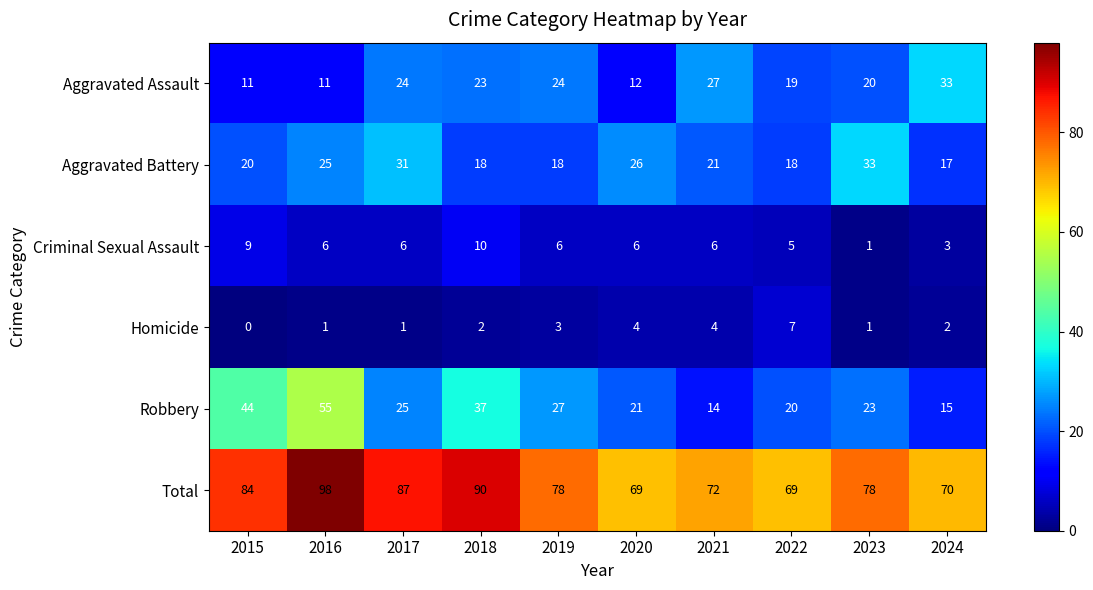

Count the Criminal Sexual Assault values in the range 5 to 6.

6